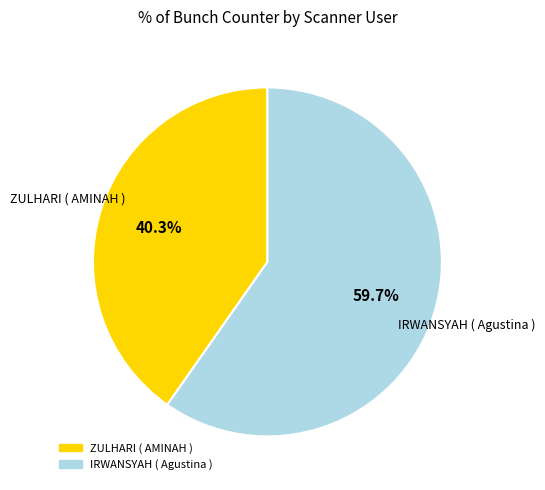

What percentage is the IRWANSYAH ( Agustina ) slice, to the nearest percent?

60%